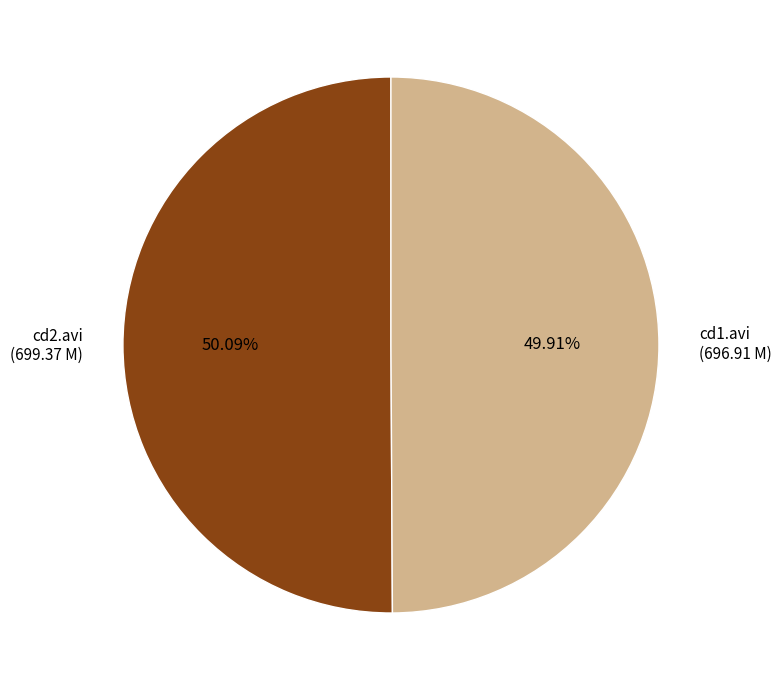

Combined, do cd2.avi (699.37 M) and cd1.avi (696.91 M) account for over 50%?

Yes